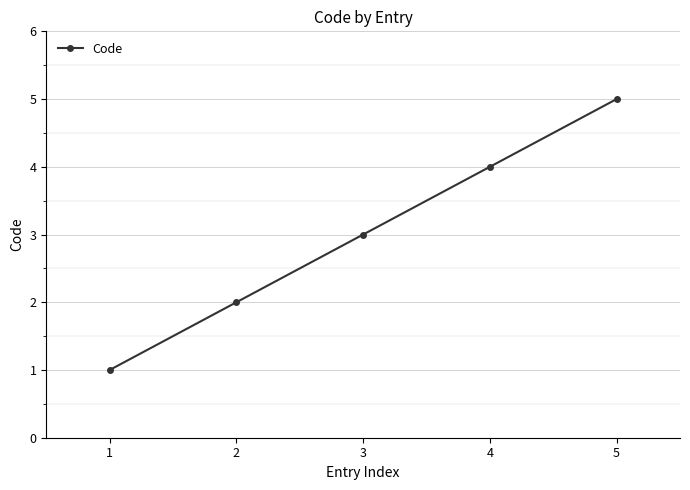

Does the chart have visible grid lines?

Yes